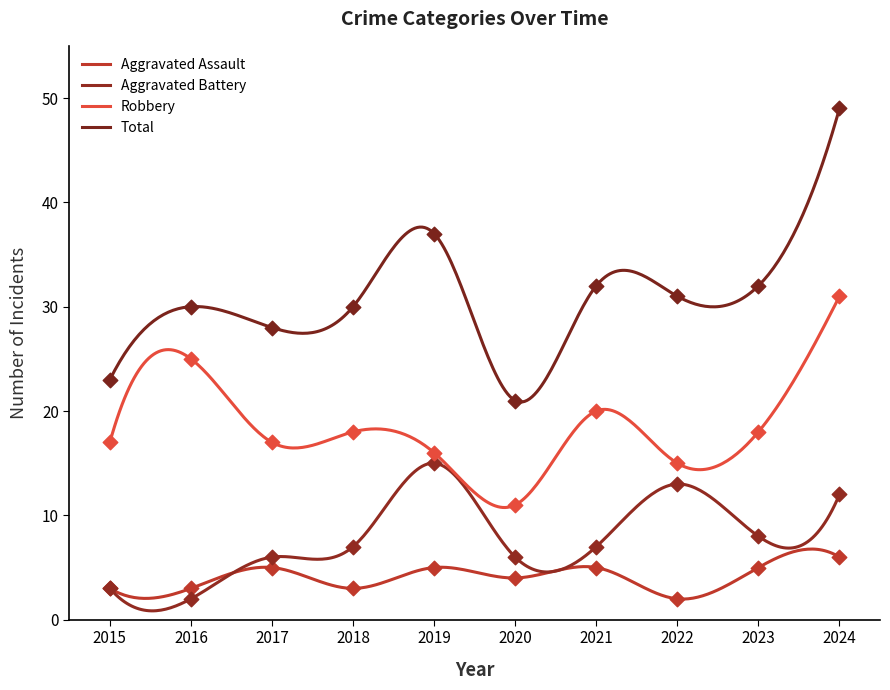

At which category is the sum across all series the highest?

2024